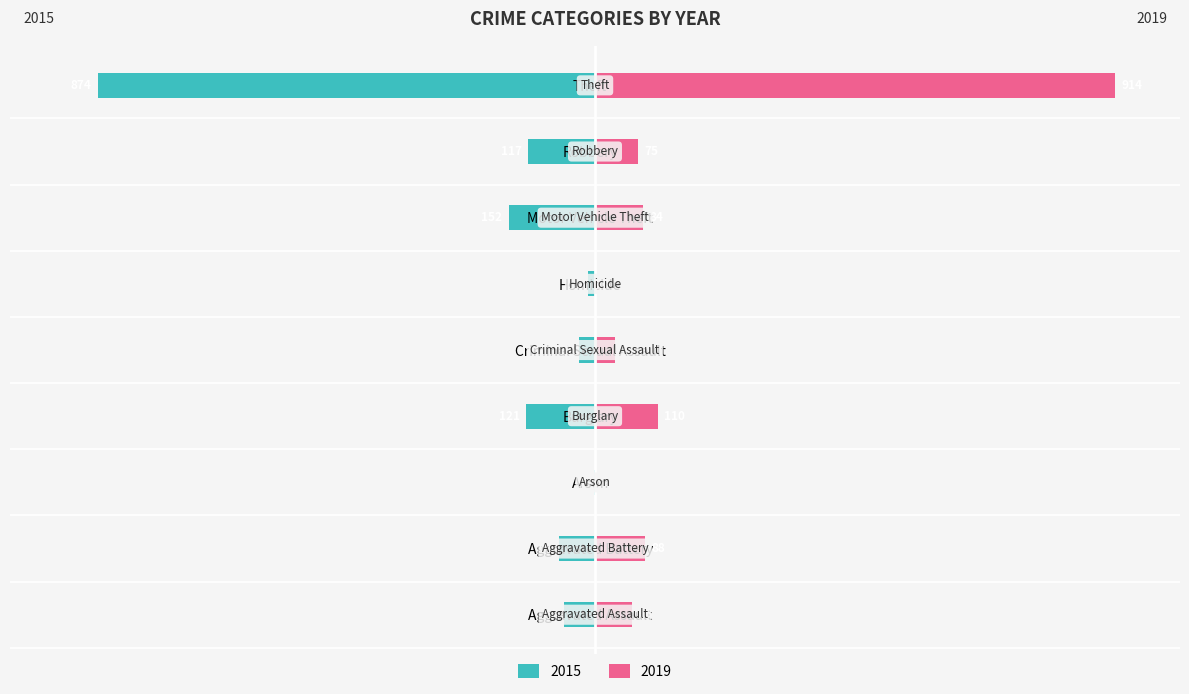

What are all the series names shown in the legend?

2015, 2019